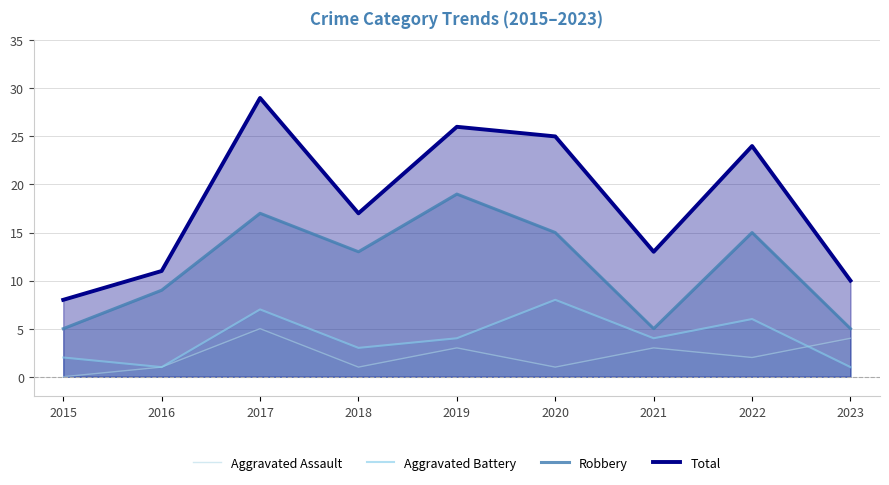

At how many categories does at least one series exceed 27?

1